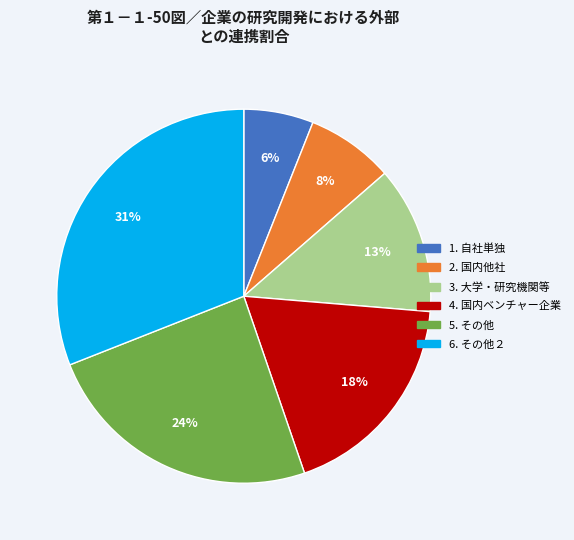

To the nearest percent, what is the average slice percentage?

17%